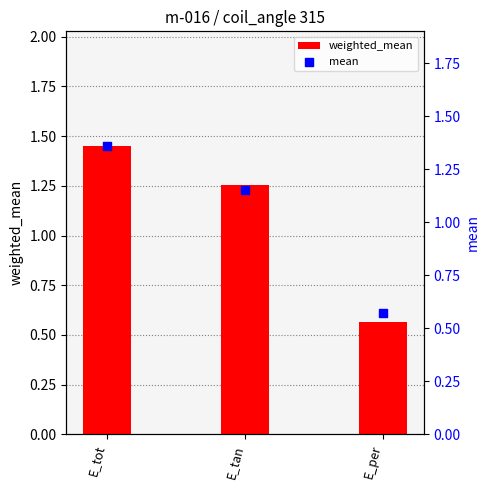

Which series has the largest total across all categories?

weighted_mean